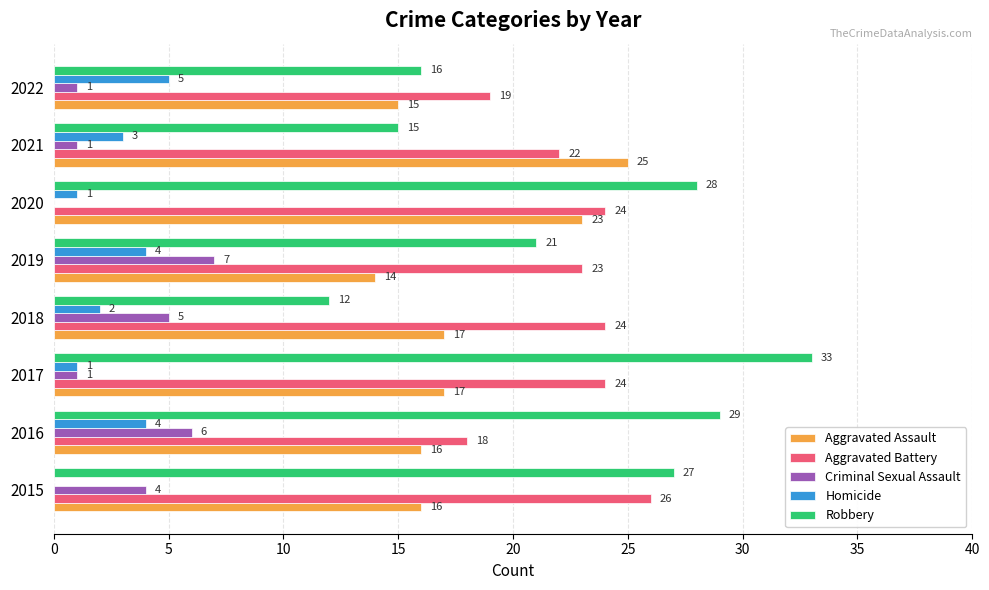

What is the sum of all Homicide values?

20